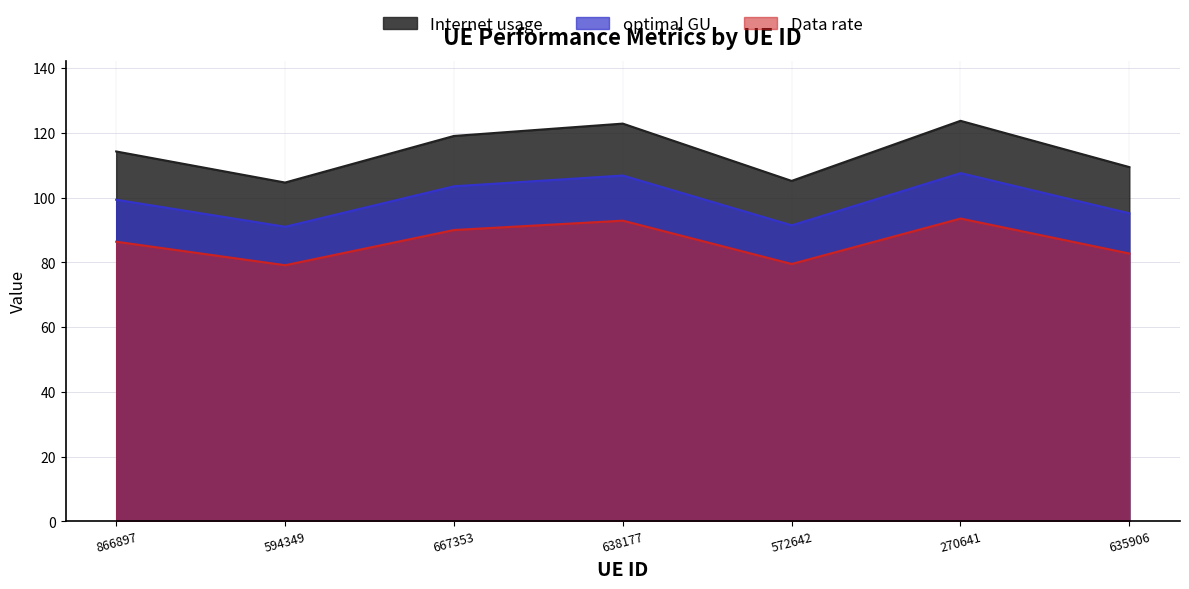

List the series in order of their peak value, lowest first.

Data rate, optimal GU, Internet usage